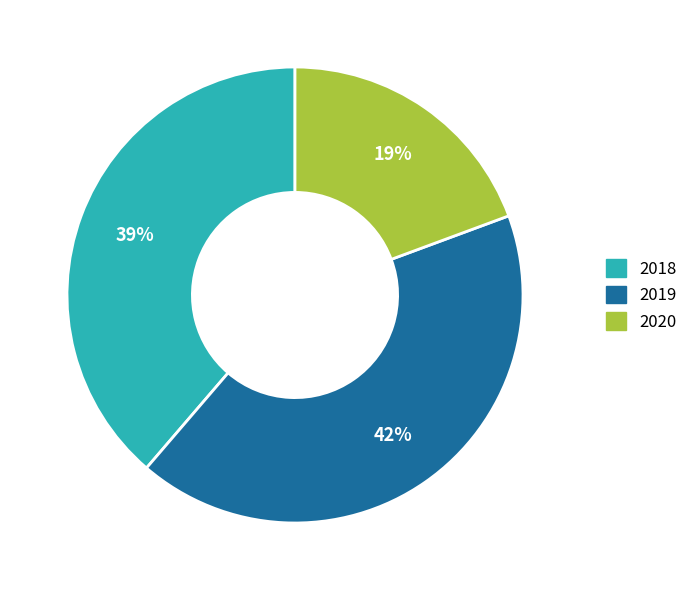

Between 2019 and 2020, which is larger?

2019